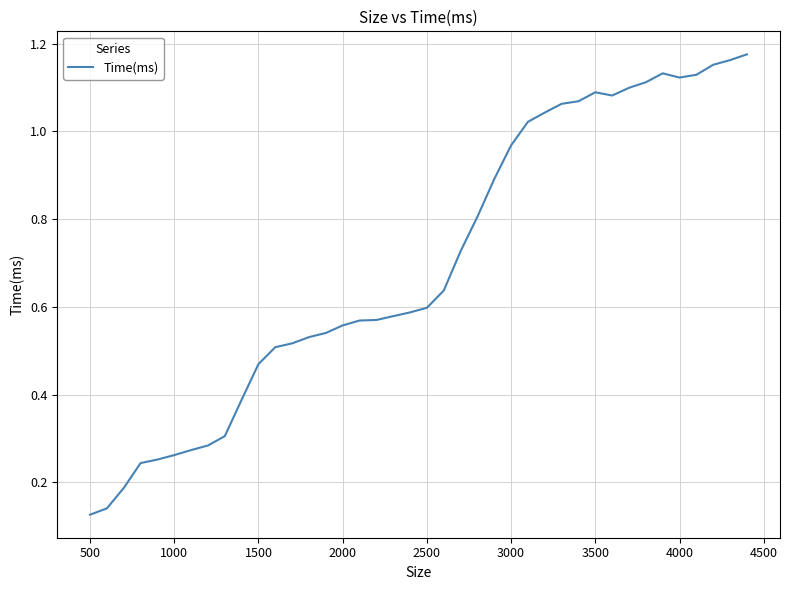

What is the smallest value displayed?

0.1